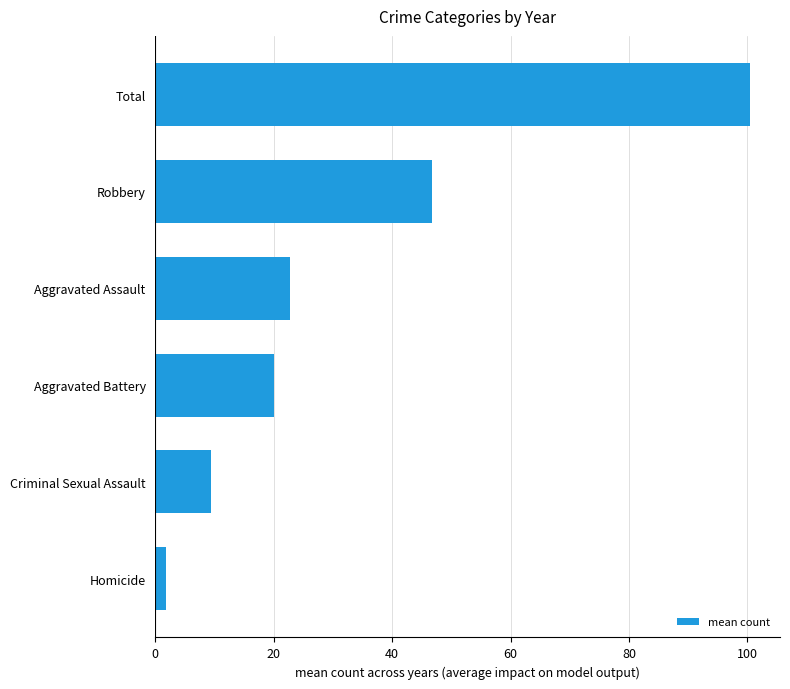

How many values are below 22?

3